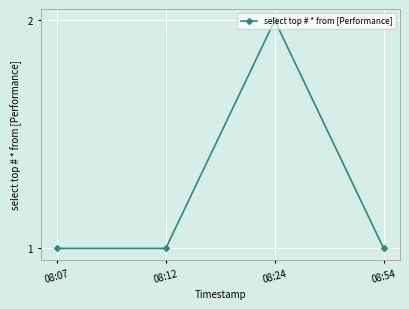

What is the change in value from 08:12 to 08:24?

+1